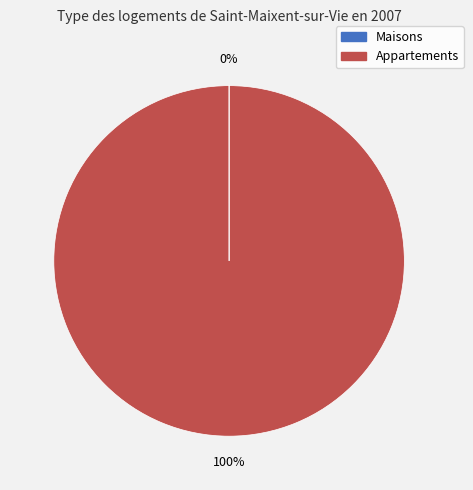

Which category has the biggest portion of the pie?

Appartements